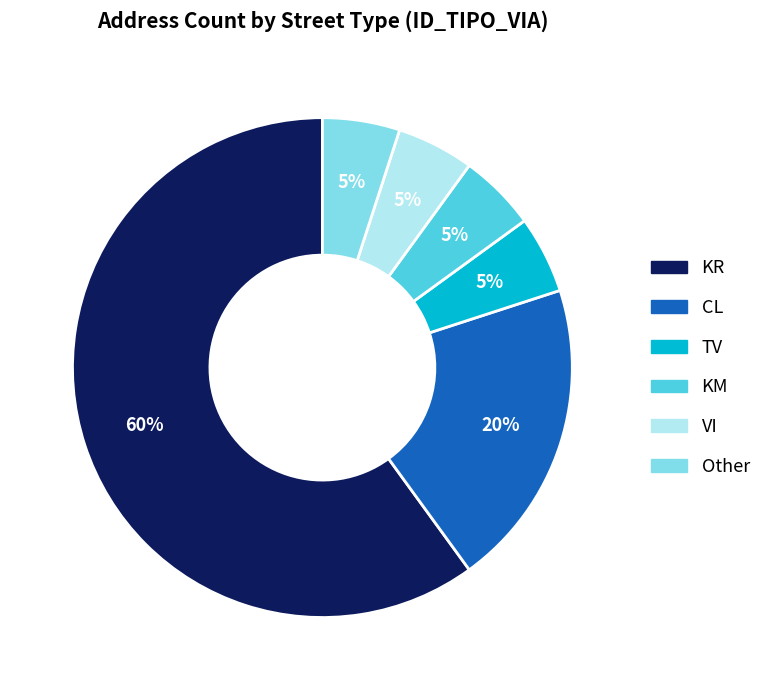

To the nearest percent, what is the difference between the largest and smallest slice percentages?

55%